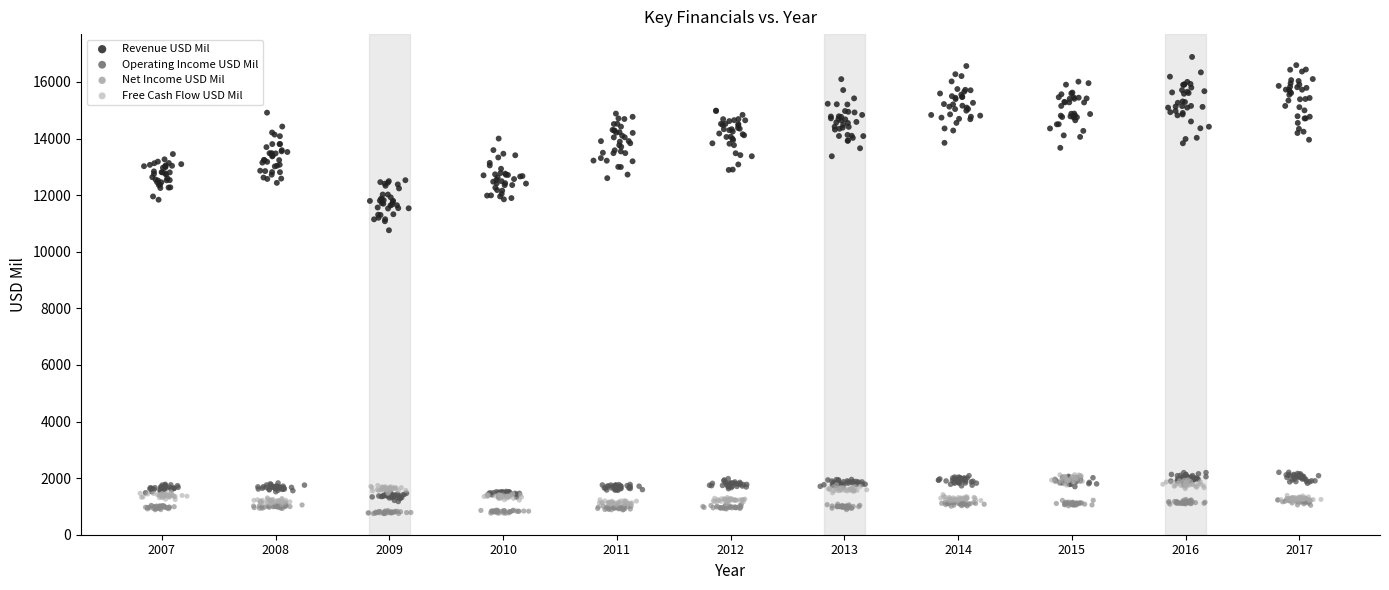

Which series contains the lowest Y value?

Net Income USD Mil